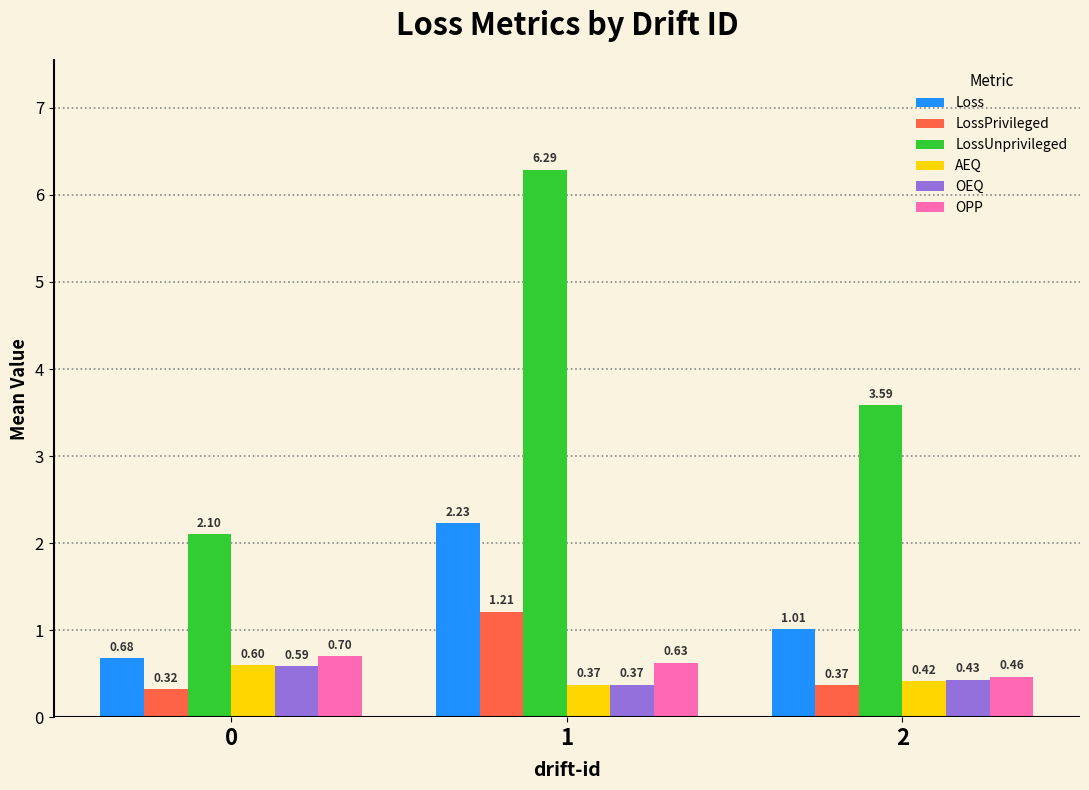

Count the number of categories in the chart.

3